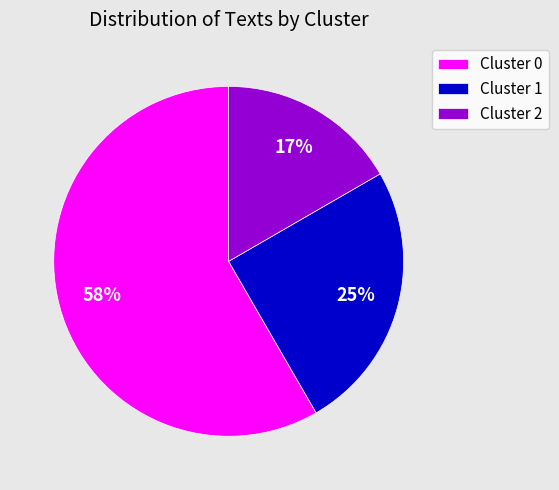

How many segments does this pie chart have?

3